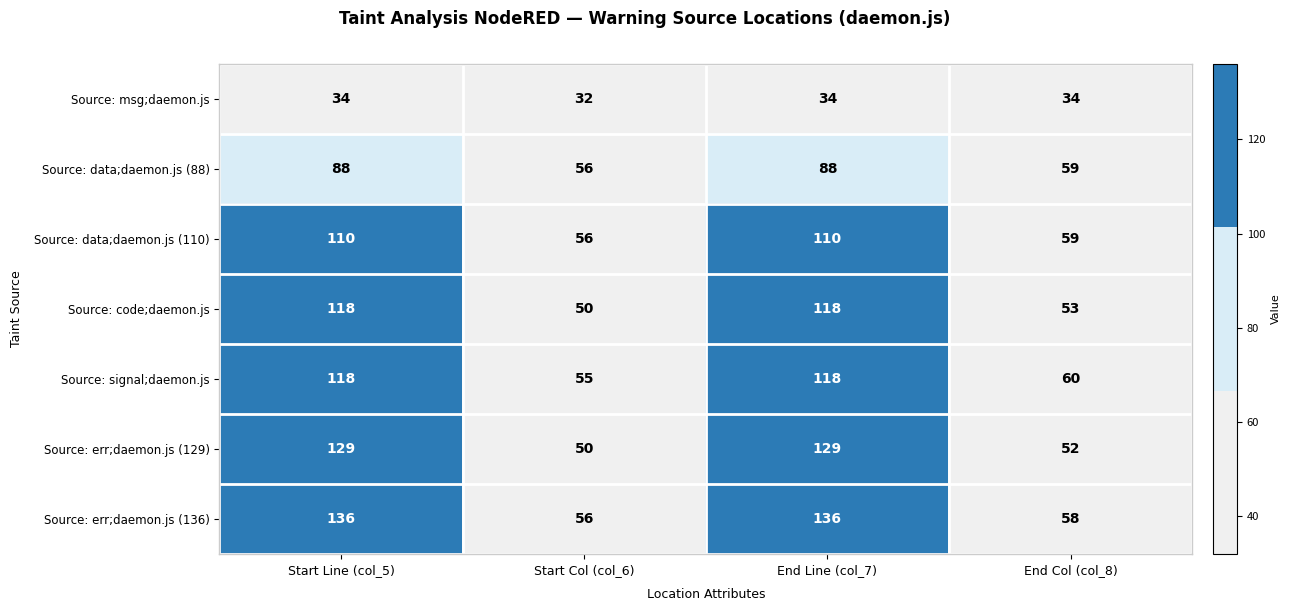

Between Start Col (col_6) and End Col (col_8), which series saw the biggest shift?

Source: signal;daemon.js